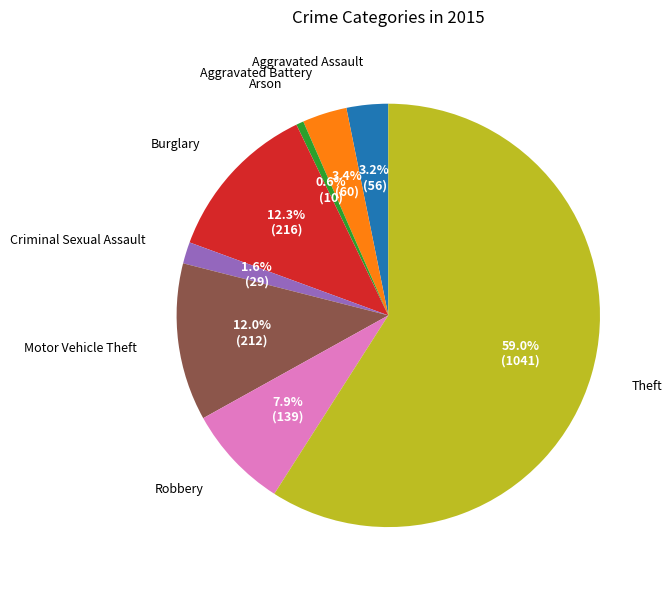

Is it true that Criminal Sexual Assault is 2% of the pie?

True